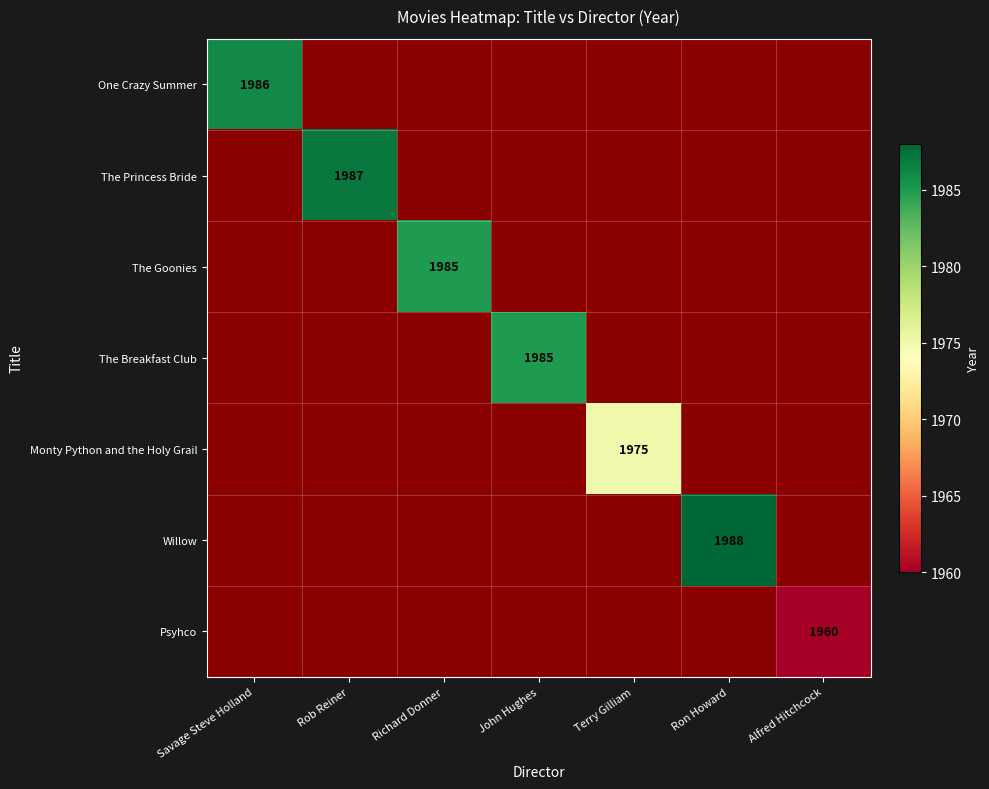

Count the number of categories in the chart.

7